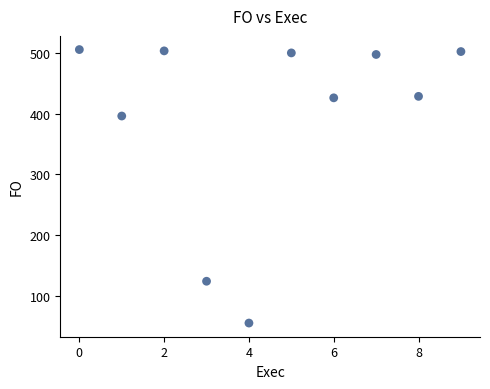

What is the average Y value?

393.9